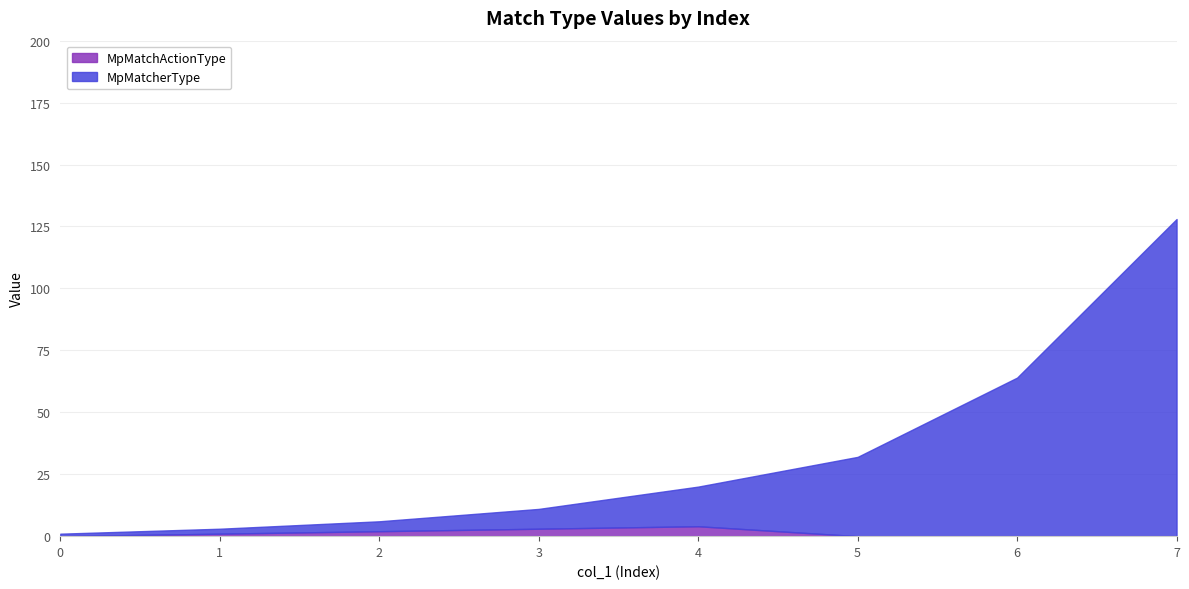

What is the value of the MpMatcherType point at the 4th from the left?

11